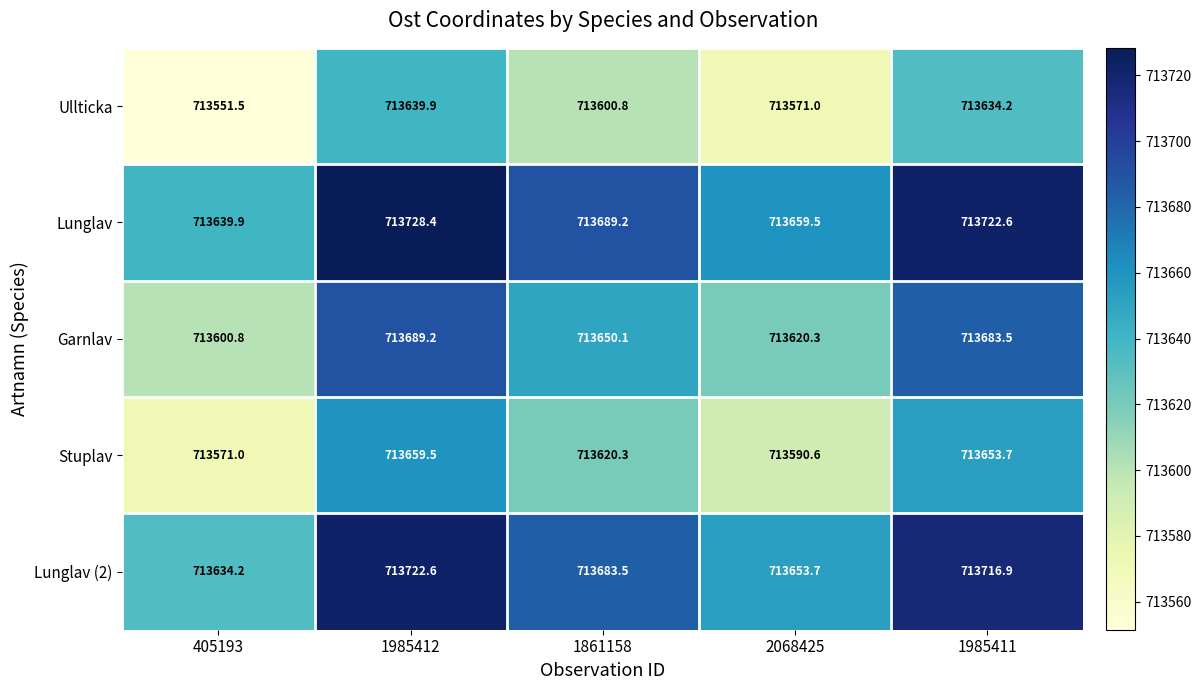

What is the approximate value of Ullticka at 1985411?

713634.2